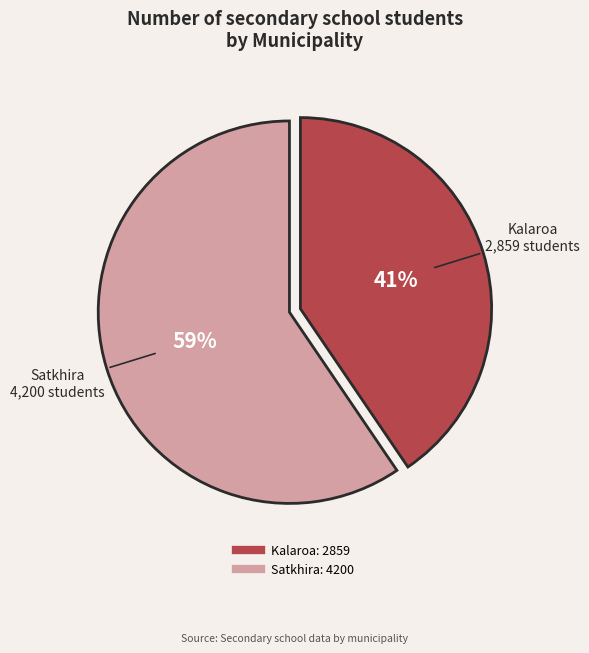

How many segments does this pie chart have?

2